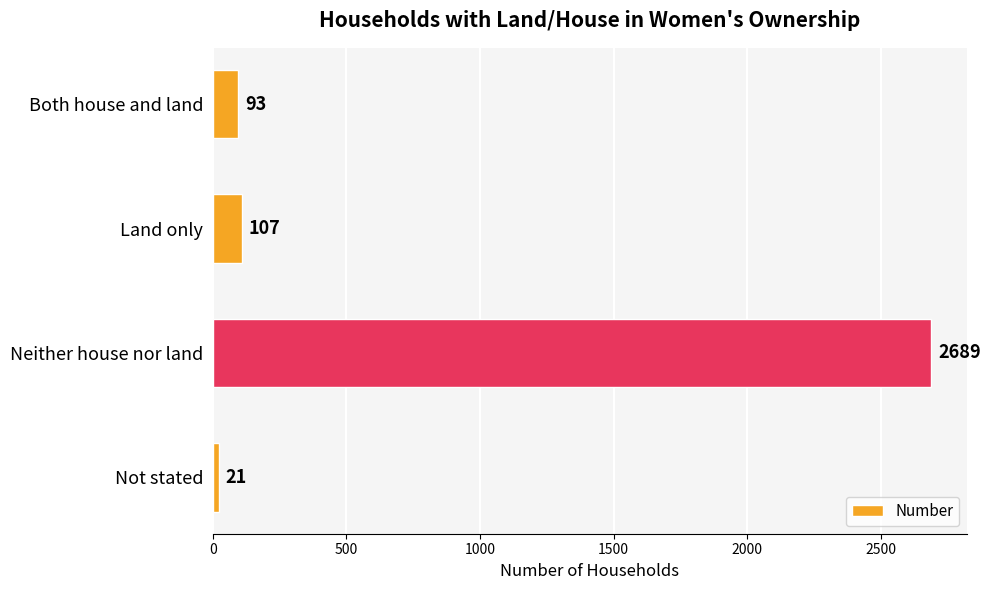

What is the difference between the maximum and minimum values?

2668